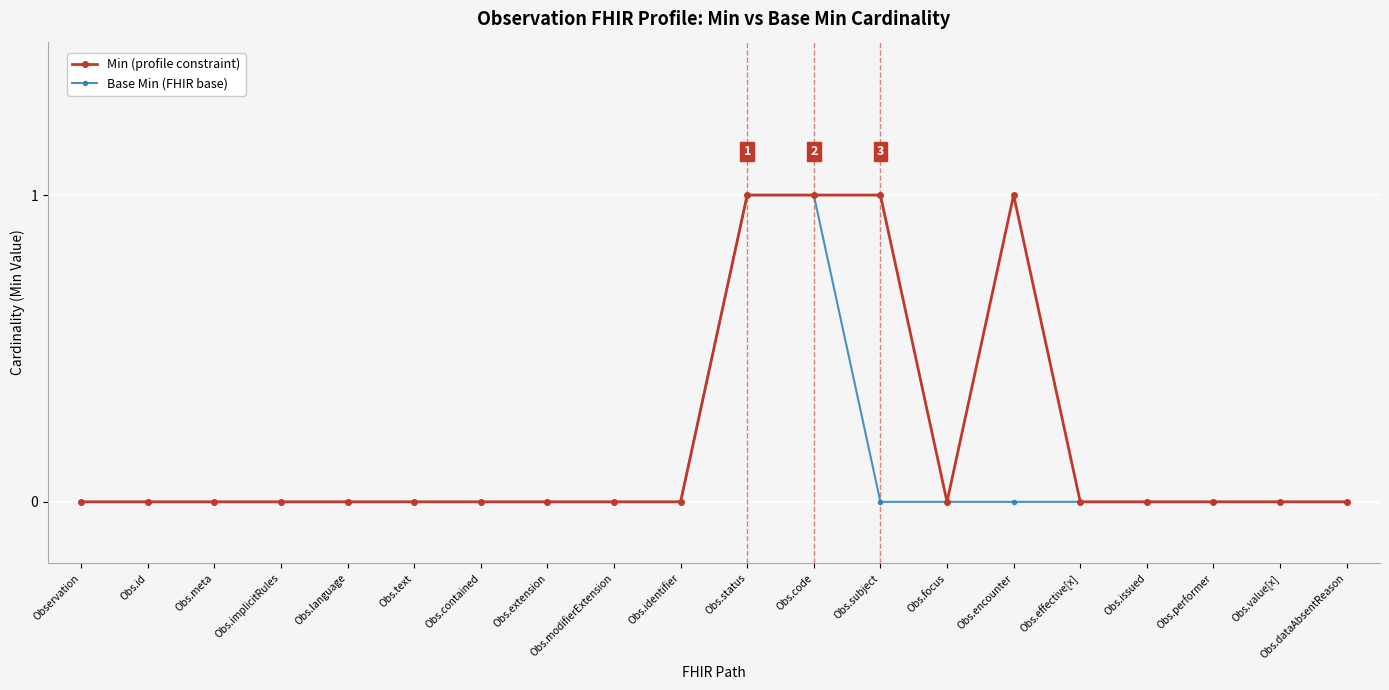

What is the label of the 10th point from the right?

Obs.status